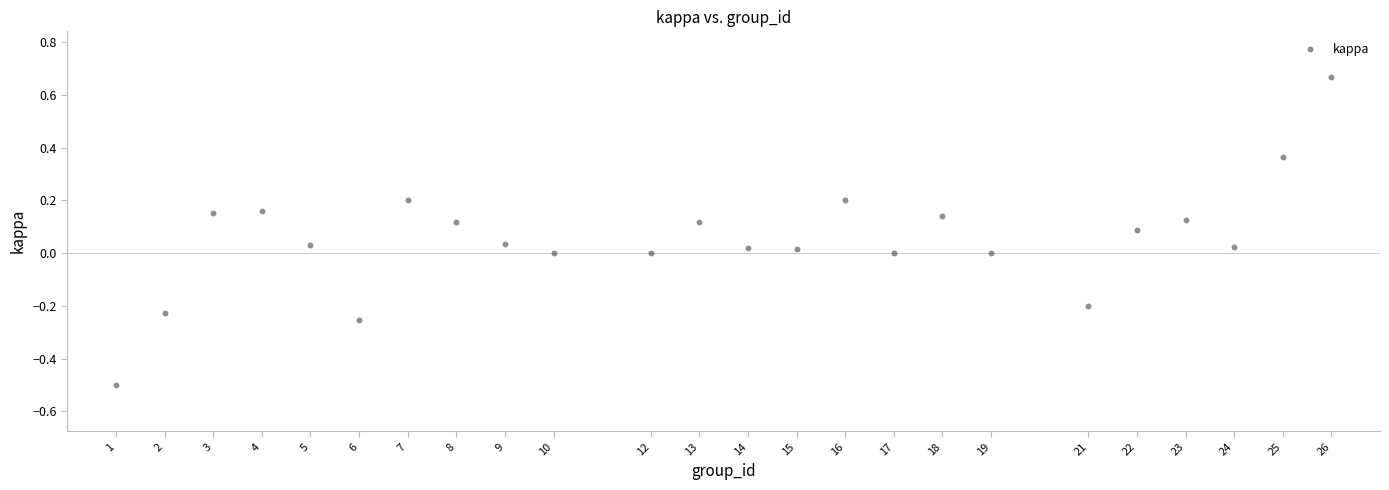

What is the range of Y values (max minus min)?

1.2